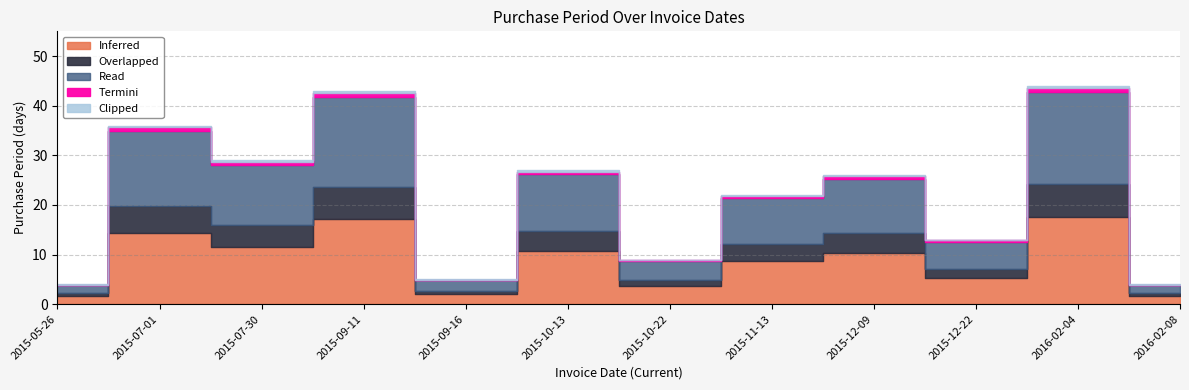

Which label corresponds to the largest value in the chart?

2016-02-04